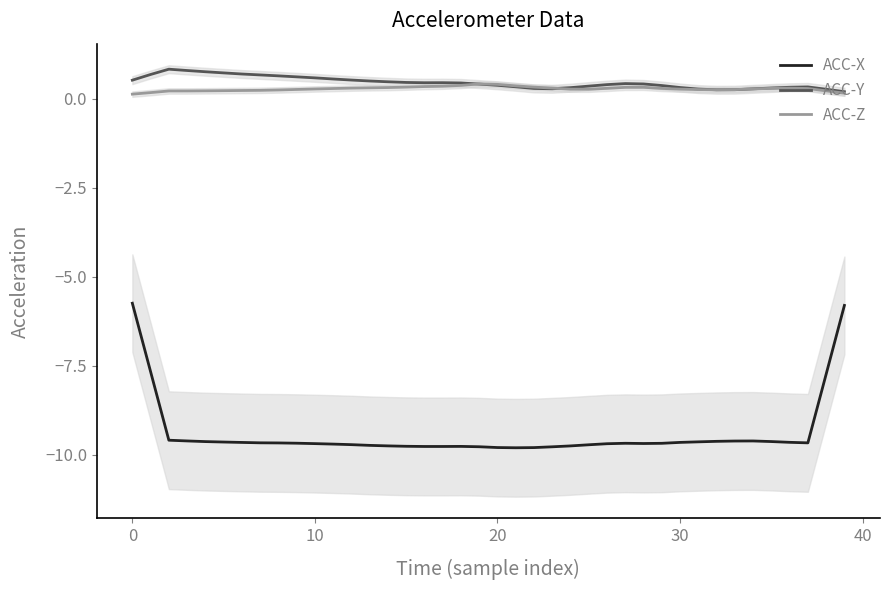

The value of ACC-X at 18 is -13.1. True or false?

False